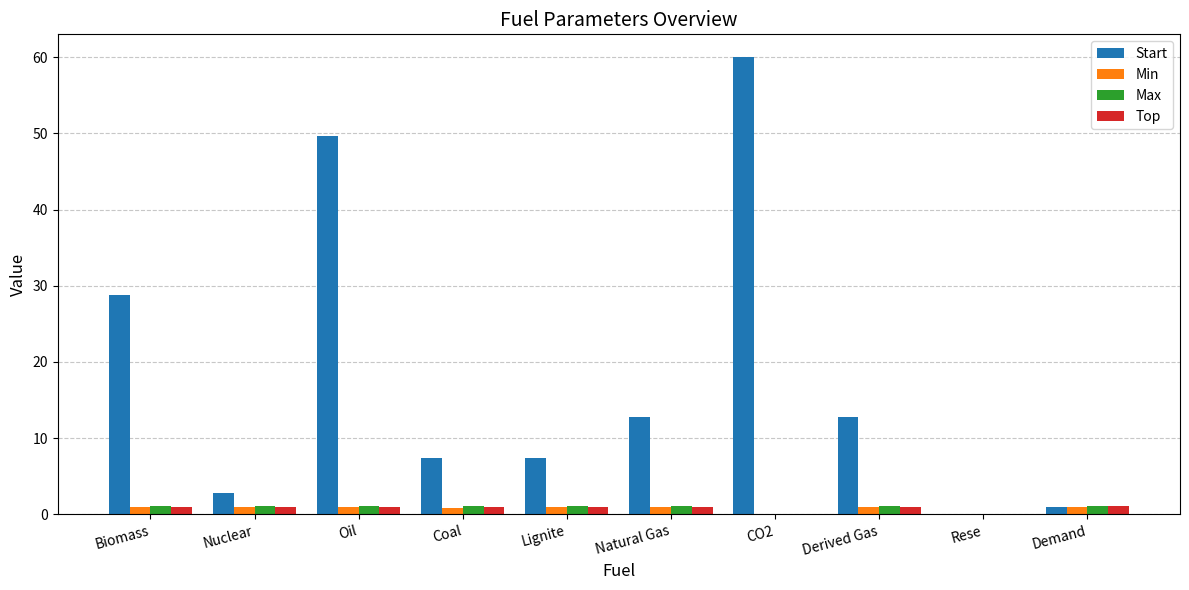

Which series changed the most between Nuclear and Demand?

Start